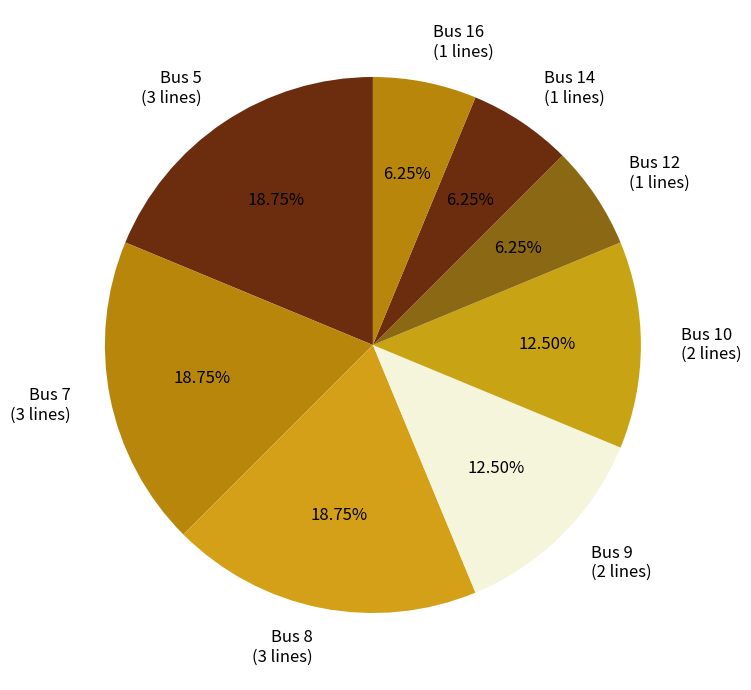

Which has a higher value, Bus 7 (3 lines) or Bus 9 (2 lines)?

Bus 7 (3 lines)